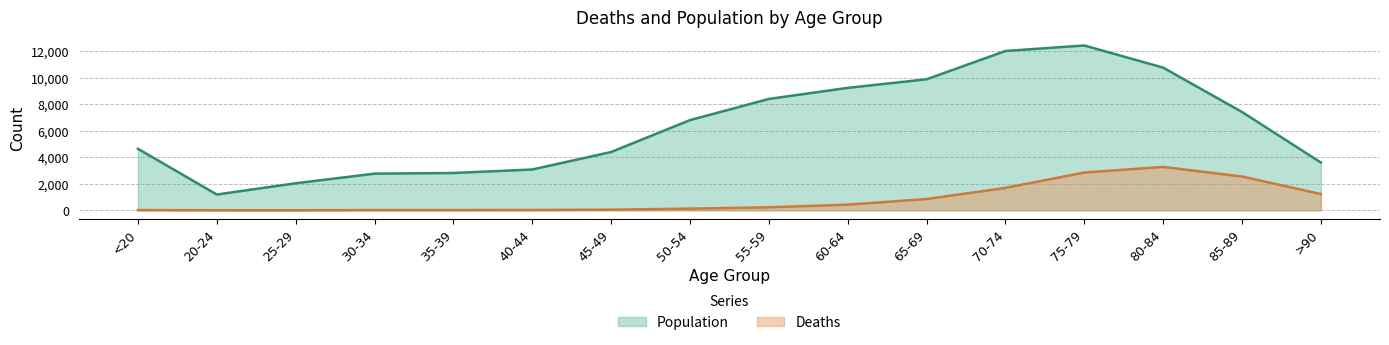

What is the value of the Population point at the 12th from the left?

12018